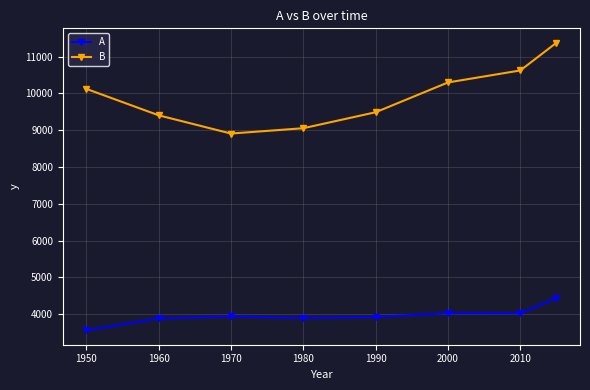

True or false: B has more than 1 interior local peaks.

False